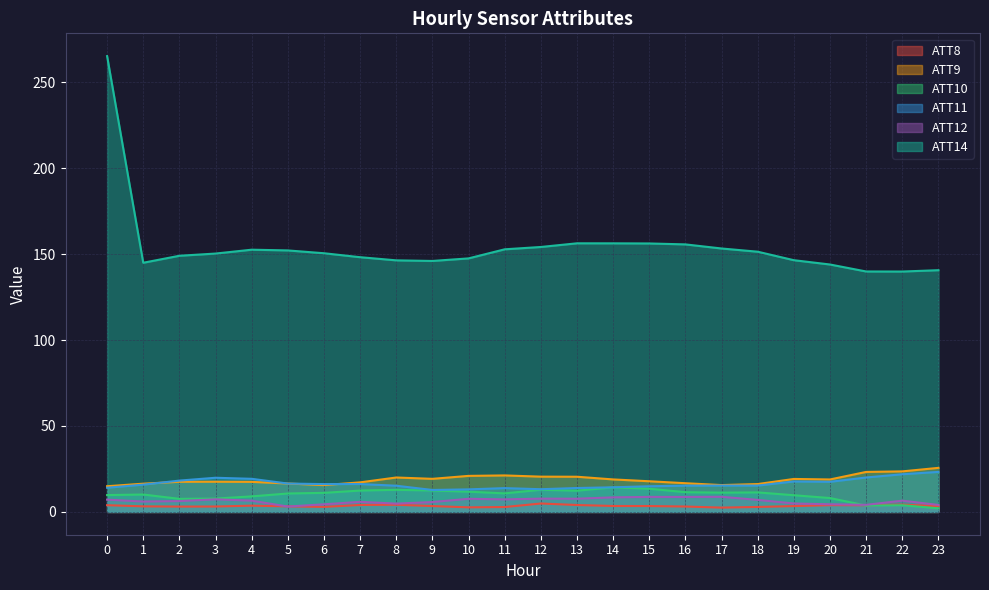

True or false: ATT10 and ATT12 intersect in this chart.

True